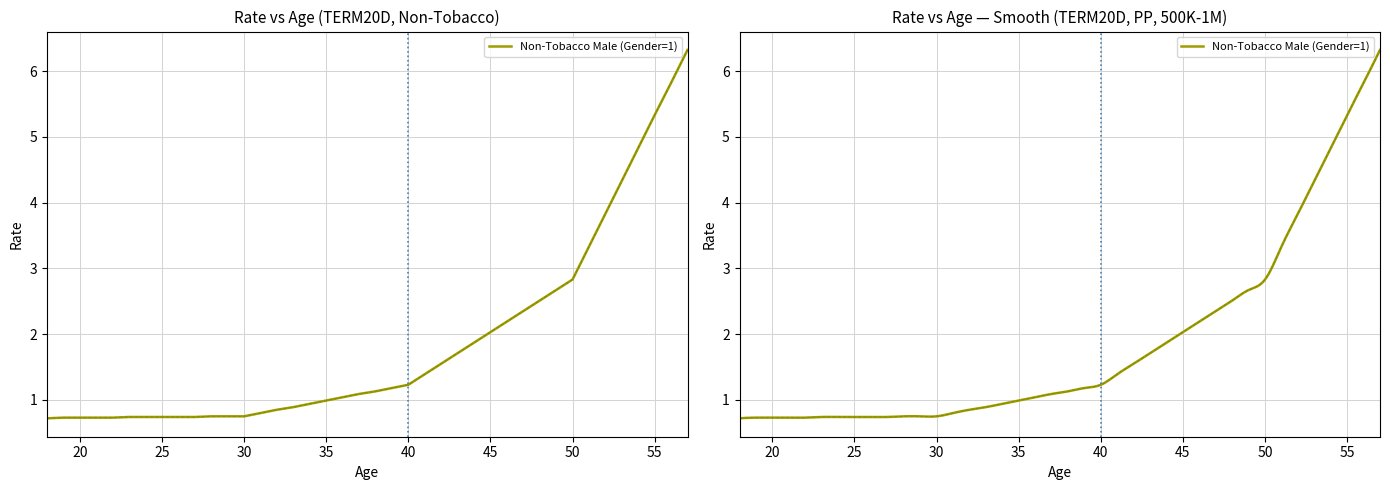

Is it true that the value at 54 is 2.3?

False